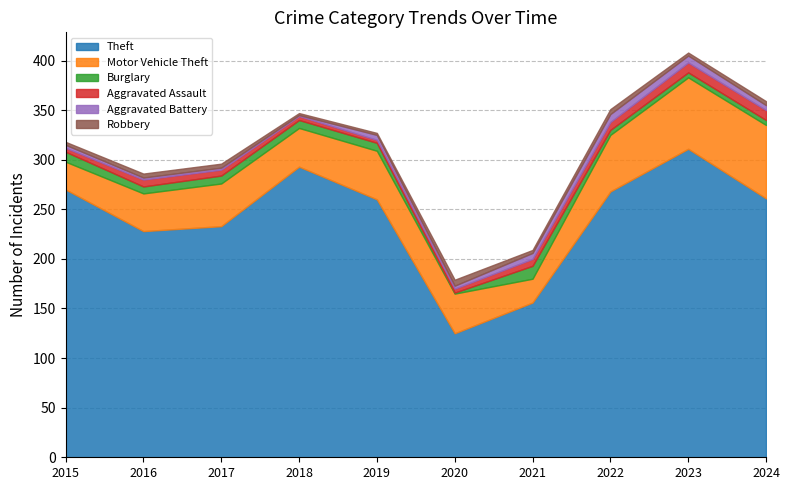

How many data points in Aggravated Assault are above 7?

3